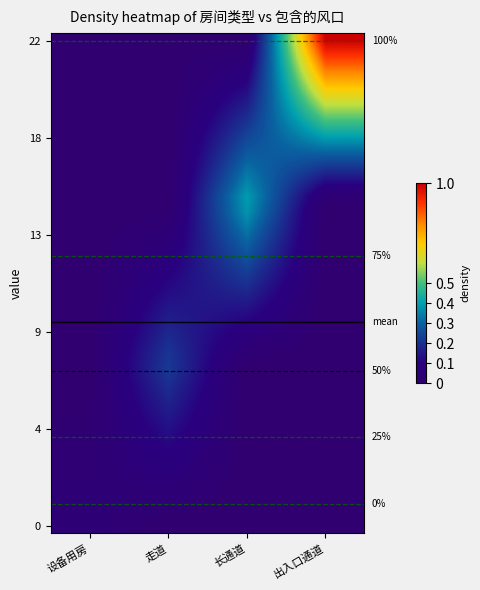

How many distinct data groups are displayed?

32